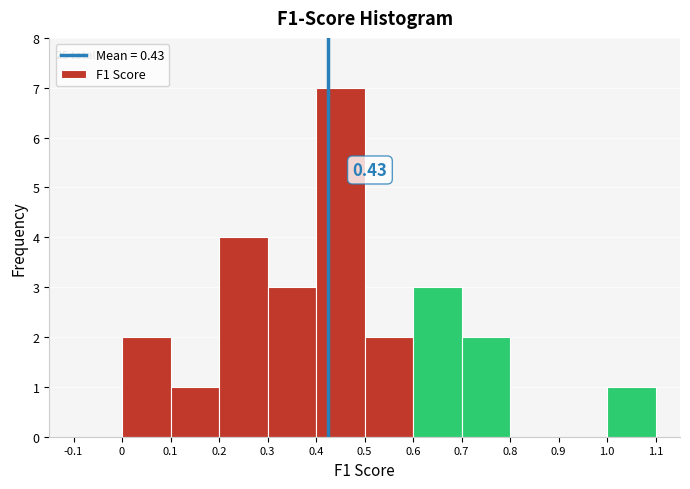

Over which range of the x-axis is the bar tallest?

0.4 to 0.5